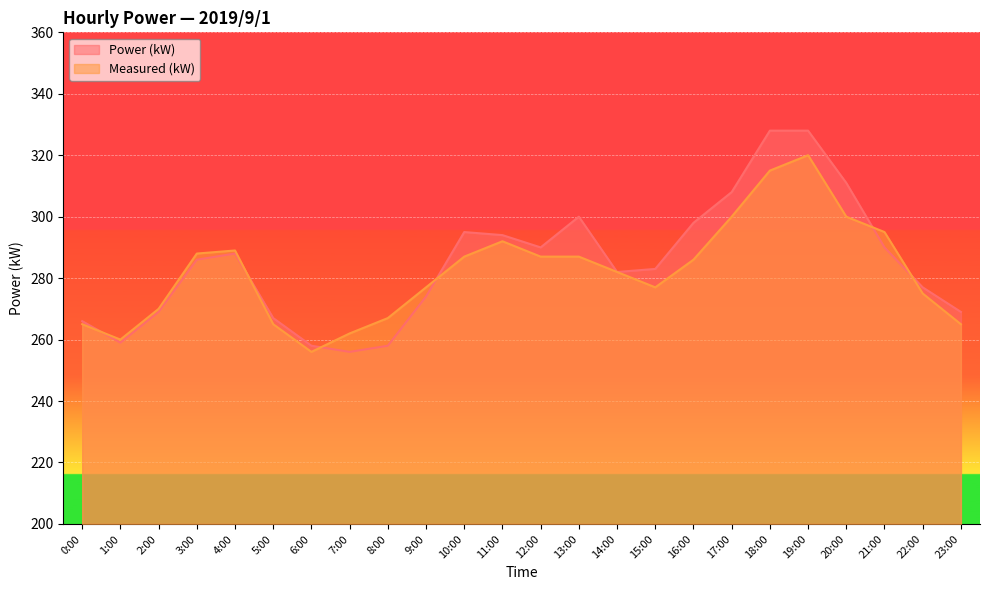

True or false: Measured (kW) and Power (kW) cross at least once.

True